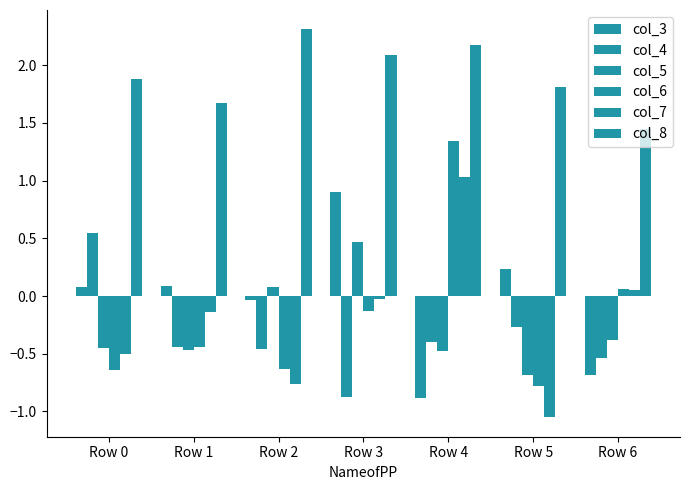

Rank the series by their maximum value, from lowest to highest.

col_5, col_4, col_3, col_7, col_6, col_8